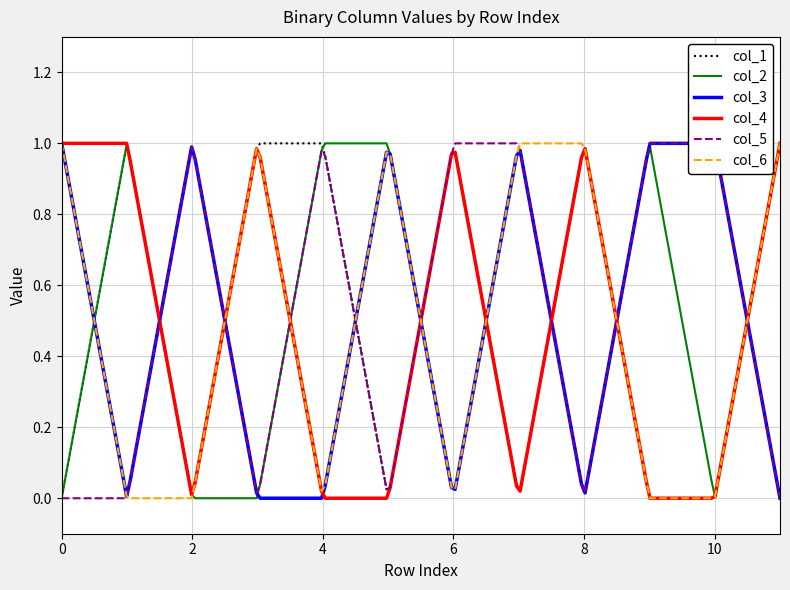

Is this an area chart (filled region under the line)?

No